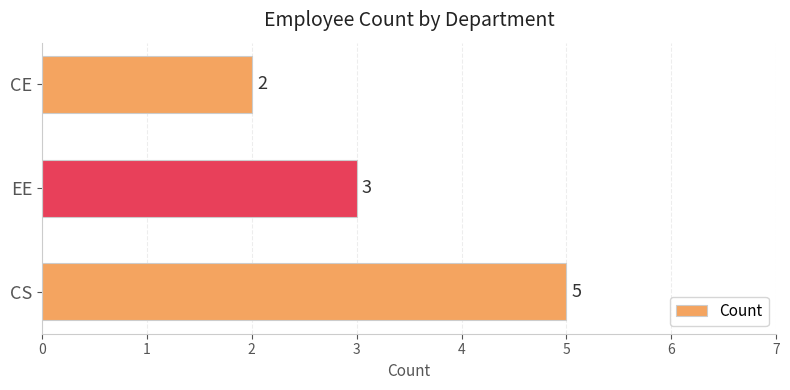

At which label is the value closest to 3?

EE